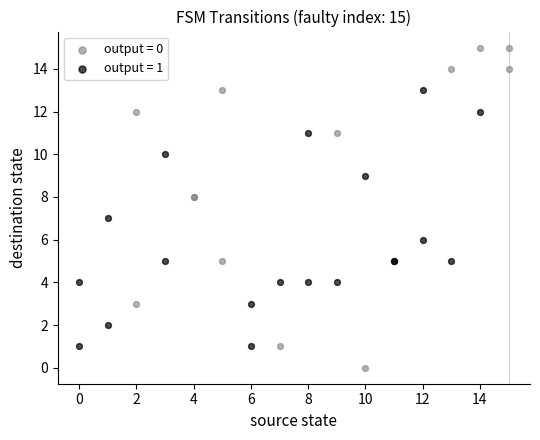

Which series contains the lowest Y value?

output = 0